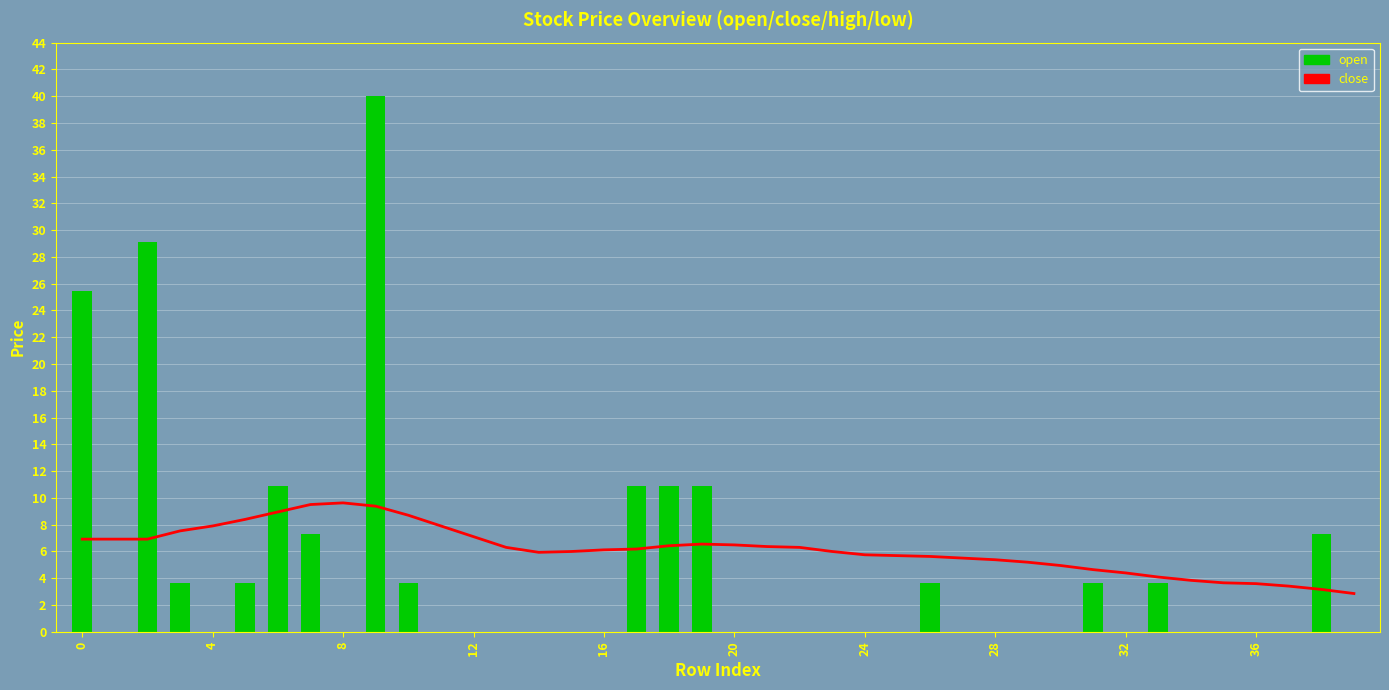

How many series are shown in this chart?

2